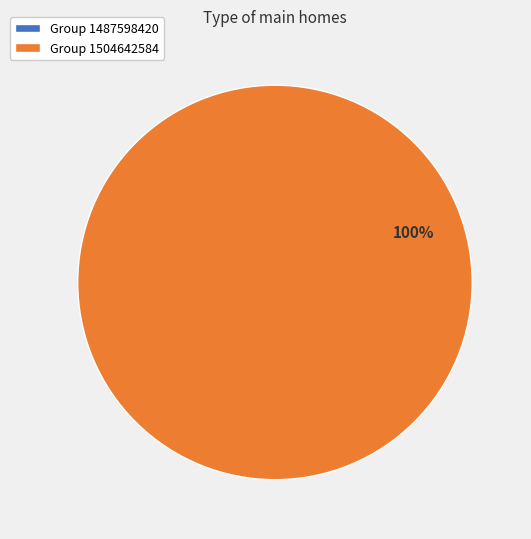

Which slice is the largest?

Group 1504642584